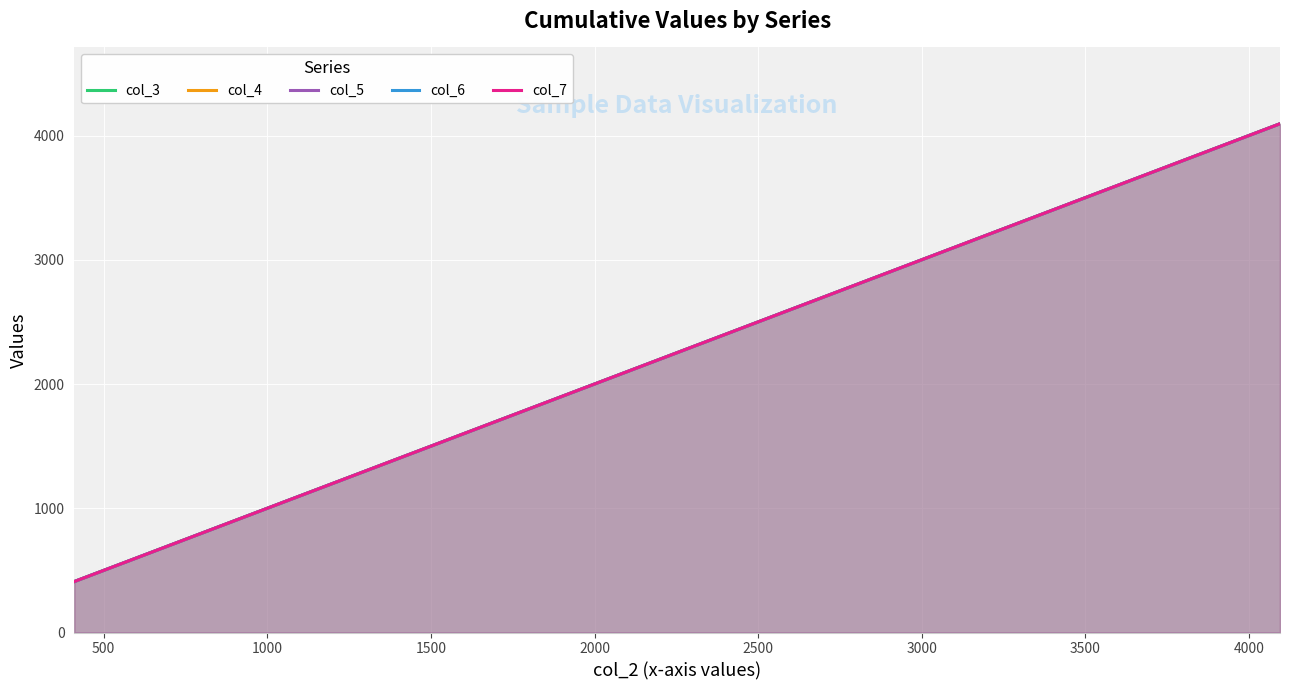

Count the number of categories in the chart.

10